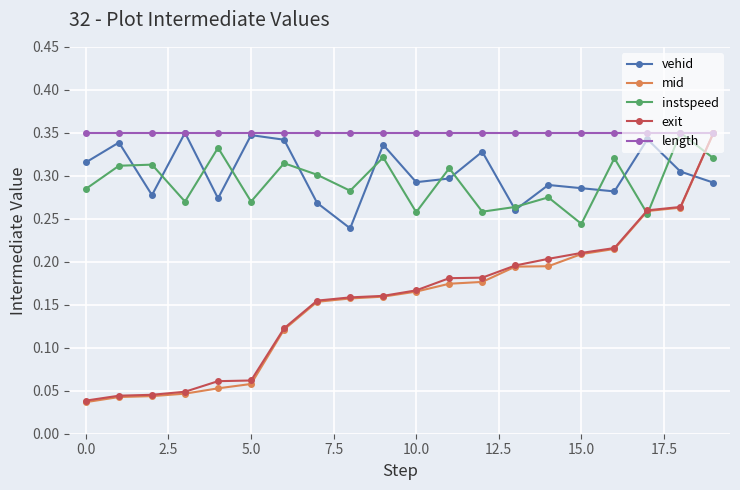

True or false: instspeed has more than 1 points higher than both neighbors.

True